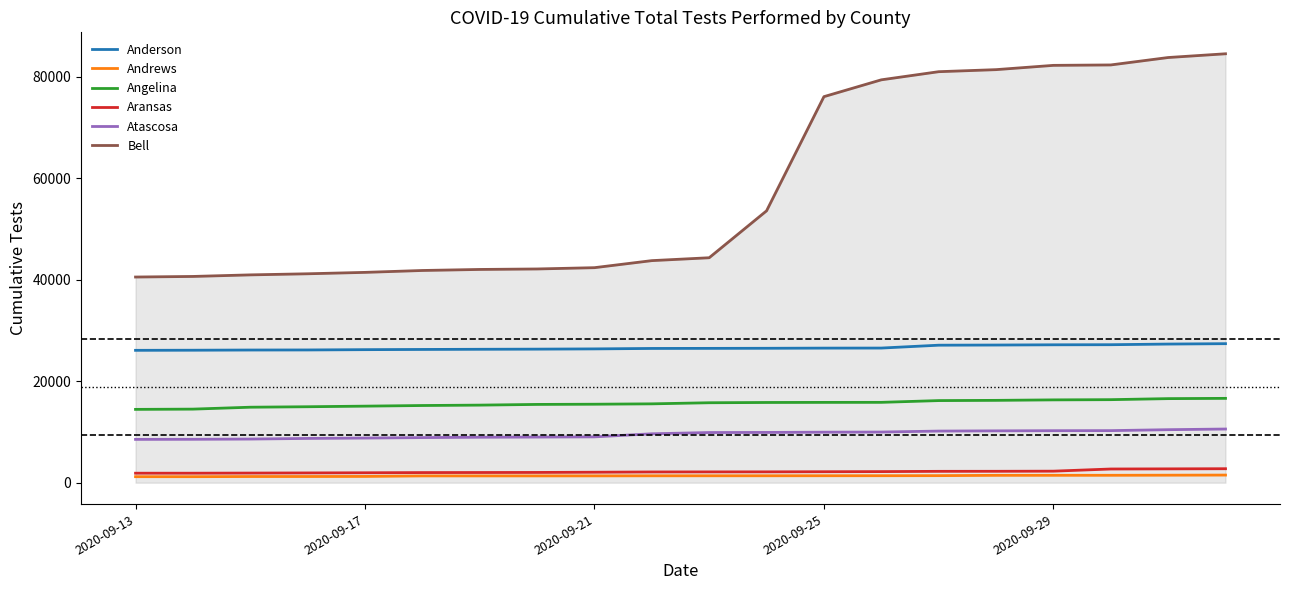

Count the number of data series in this chart.

6